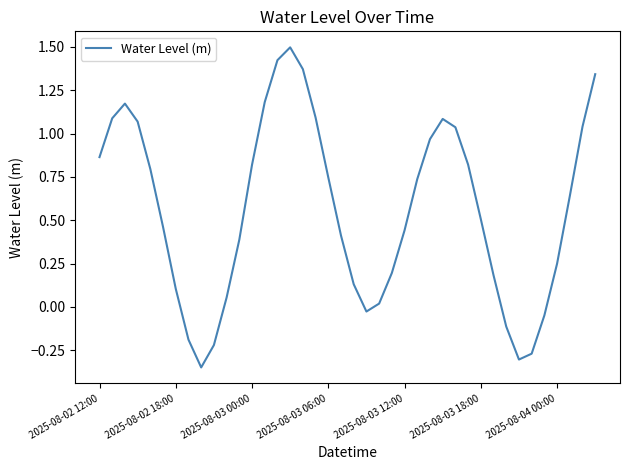

What is the greatest value displayed?

1.5